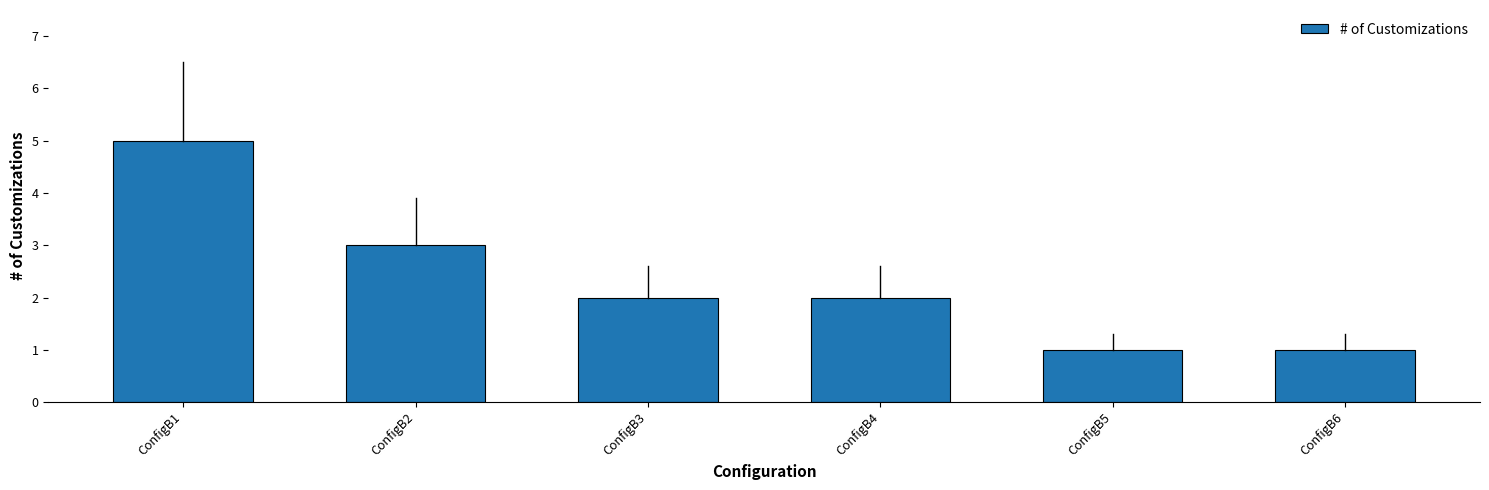

How many series are shown in this chart?

1